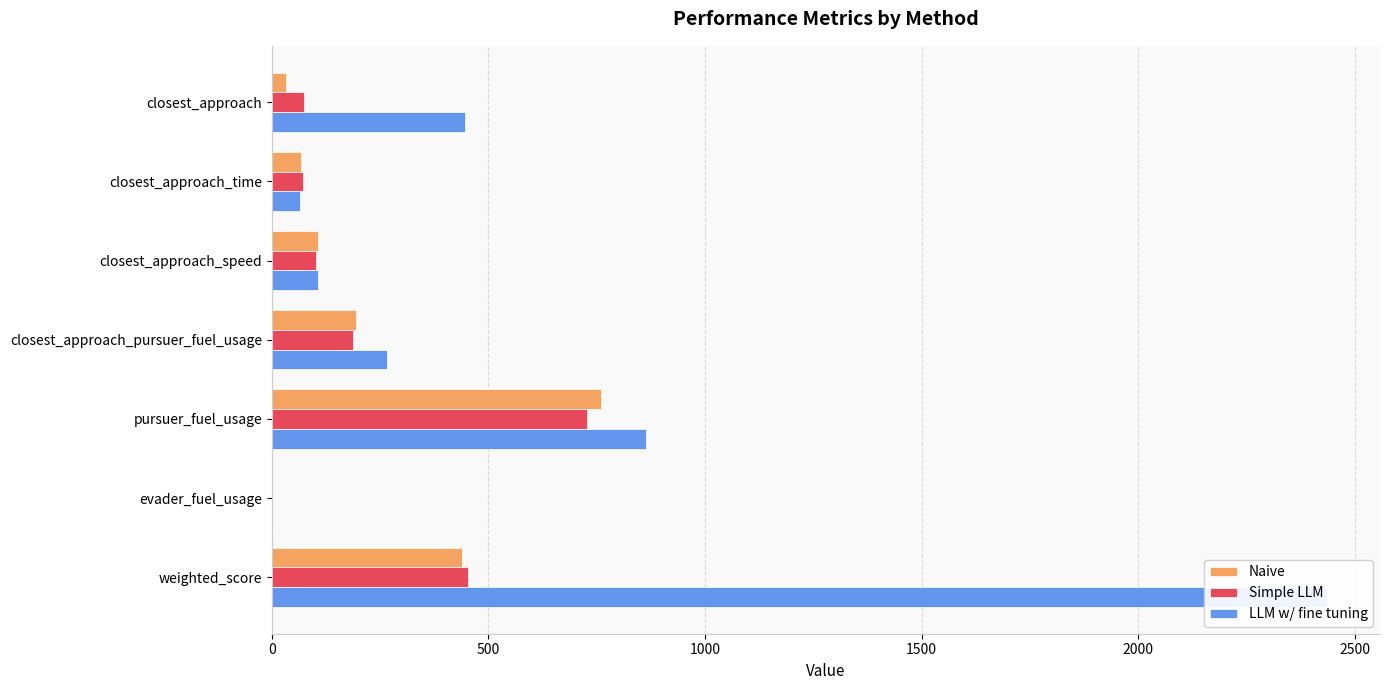

Which series has the widest spread of values?

LLM w/ fine tuning